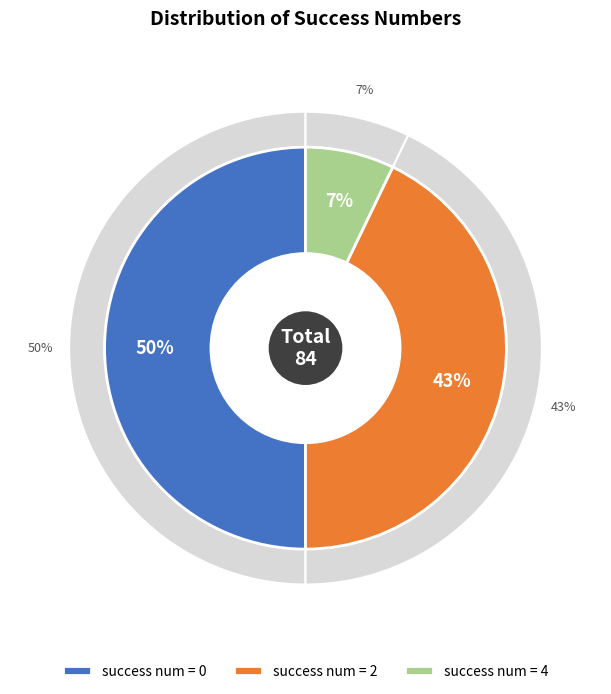

How much of the chart is everything except 4?

92.9%